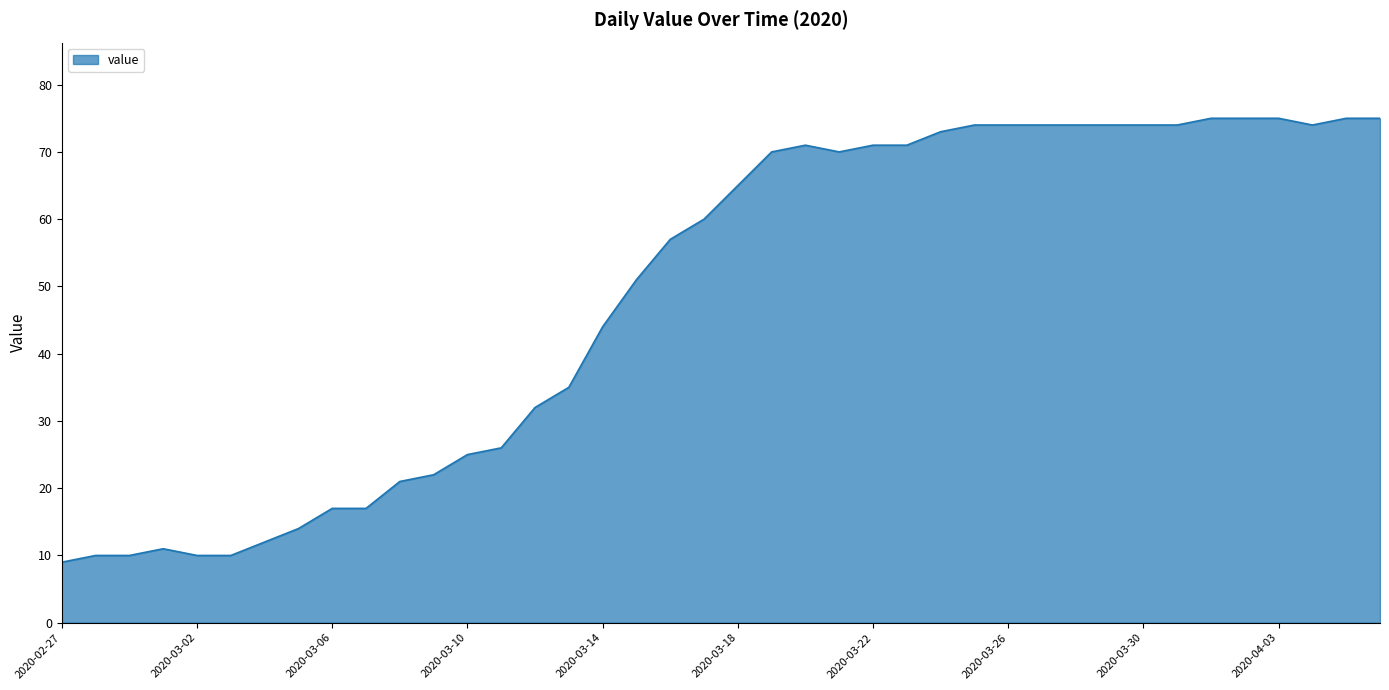

What is the difference between the maximum and minimum values?

66